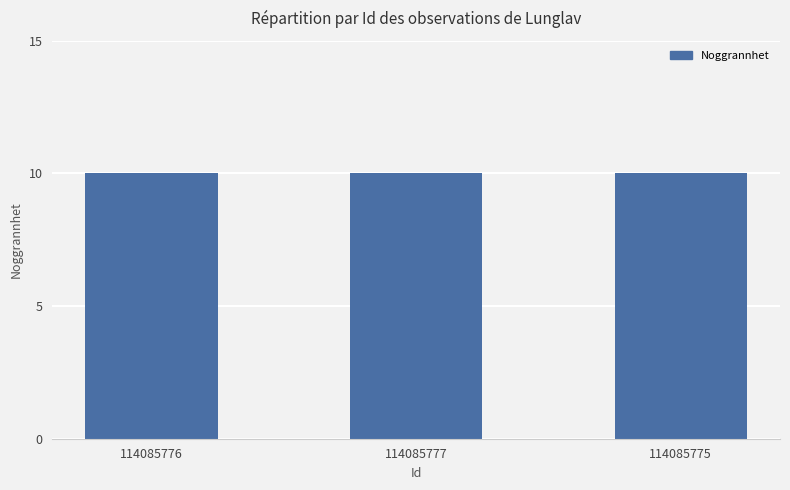

Which category has the highest value across all series?

114085775